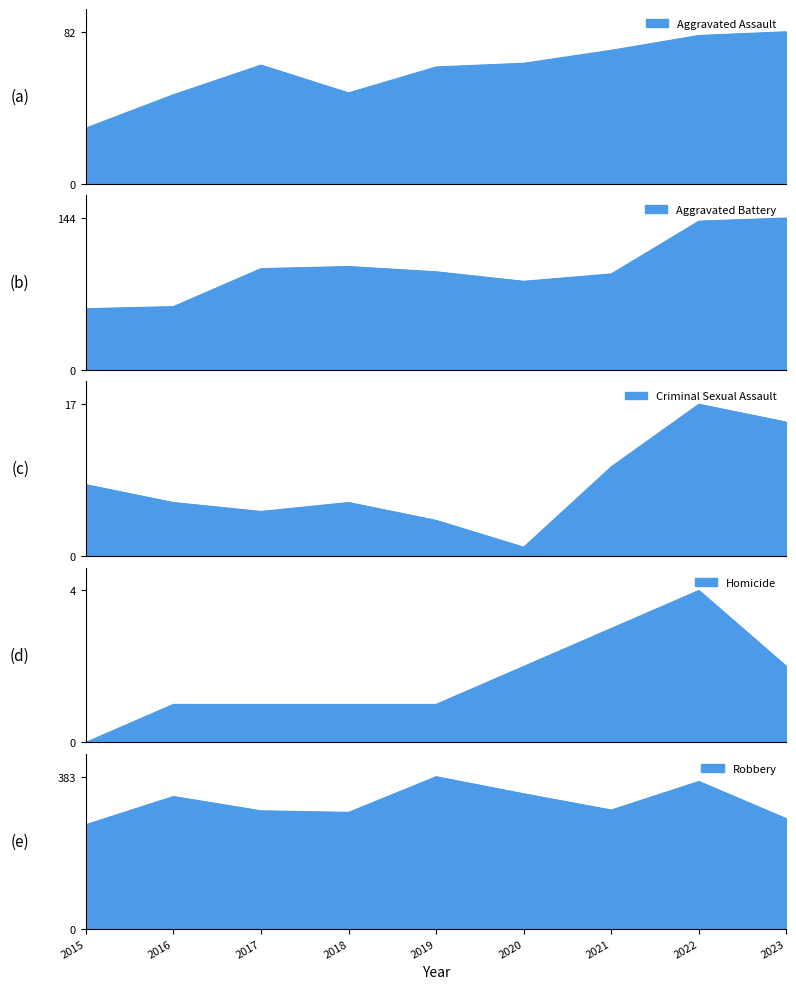

True or false: Robbery and Criminal Sexual Assault intersect in this chart.

False